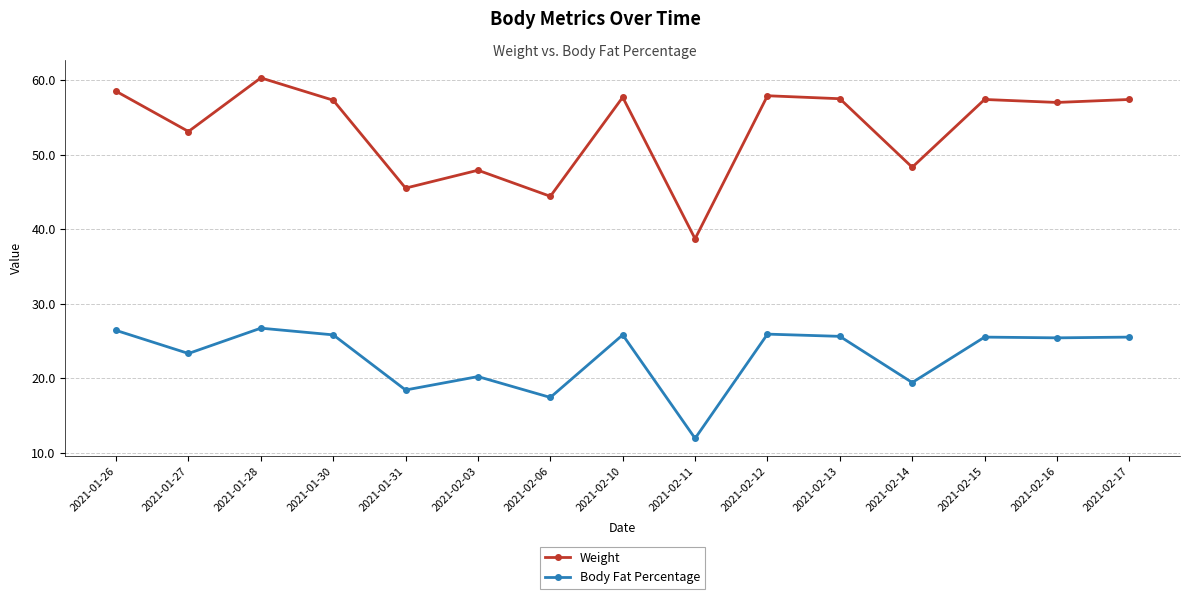

The value of Body Fat Percentage at 2021-02-15 is 25.5. True or false?

True